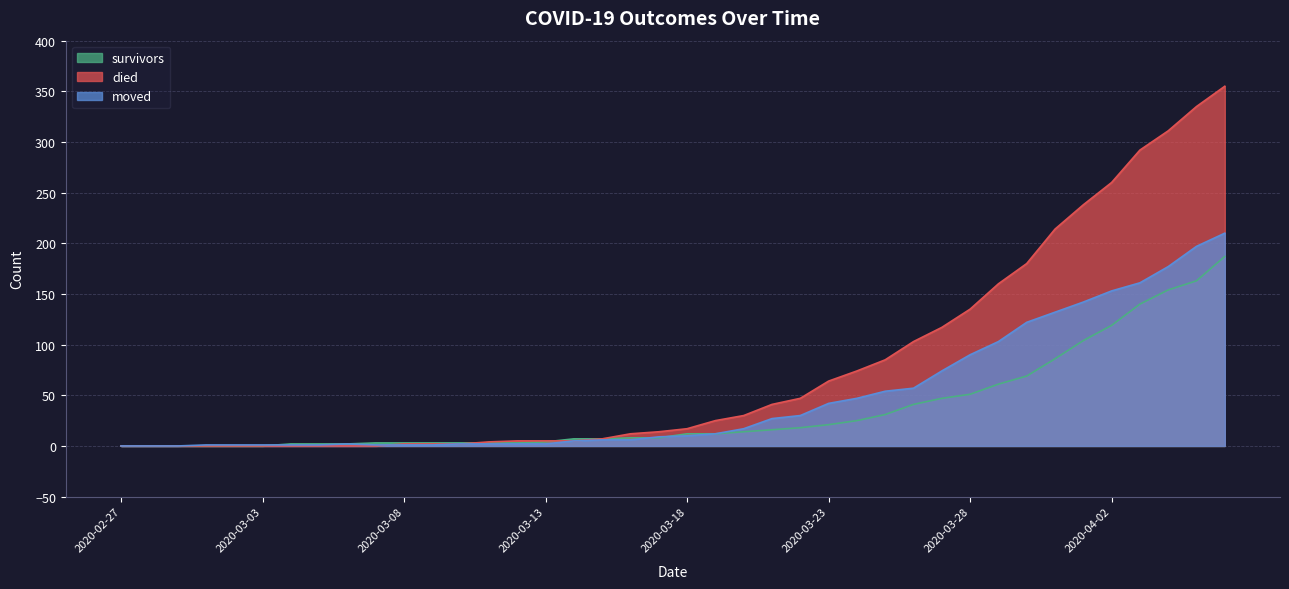

How many lines are shown in the chart?

3